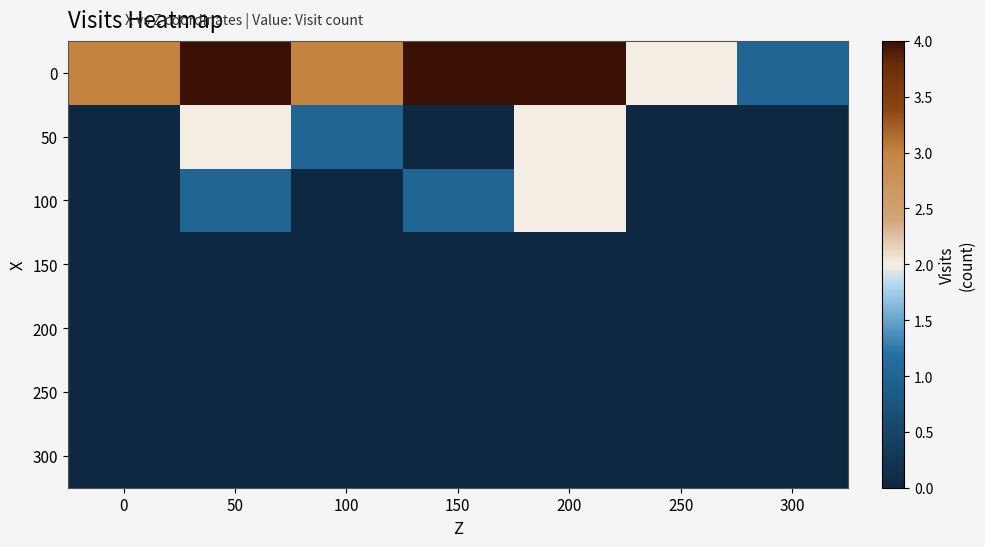

At 300, list the series in order from smallest to largest.

50, 100, 150, 200, 250, 300, 0